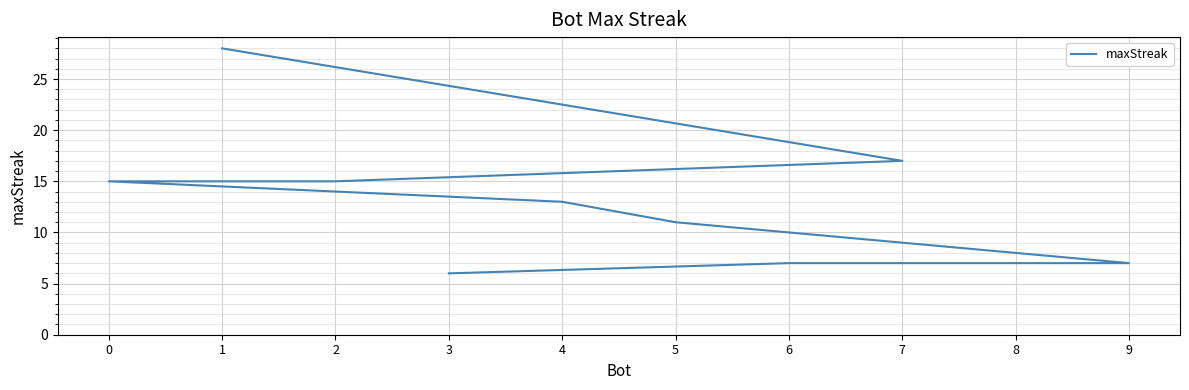

Rank the categories by value from highest to lowest.

1, 7, 2, 0, 4, 5, 8, 9, 6, 3